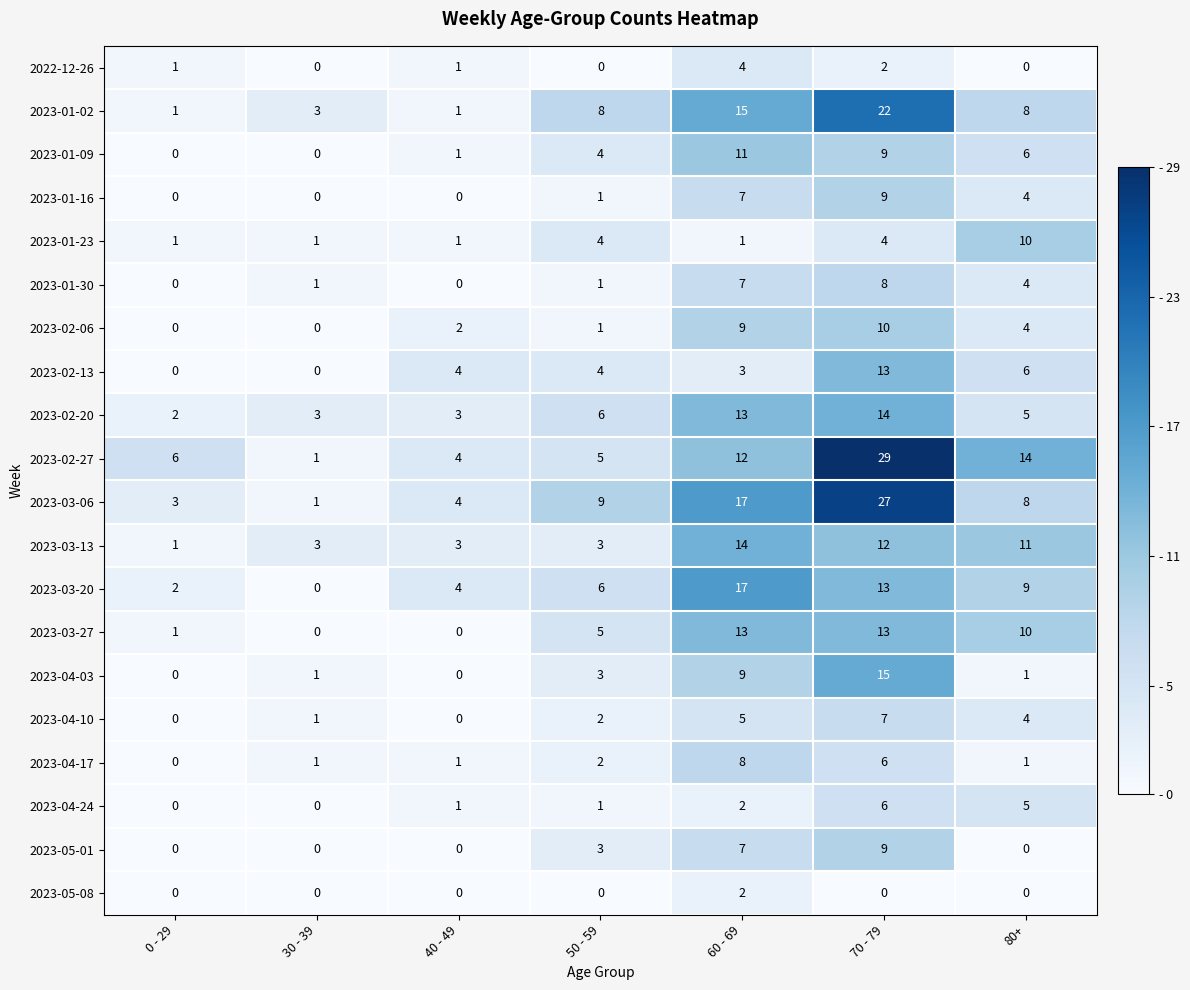

At which label is 2023-04-17 closest to 4?

50 - 59